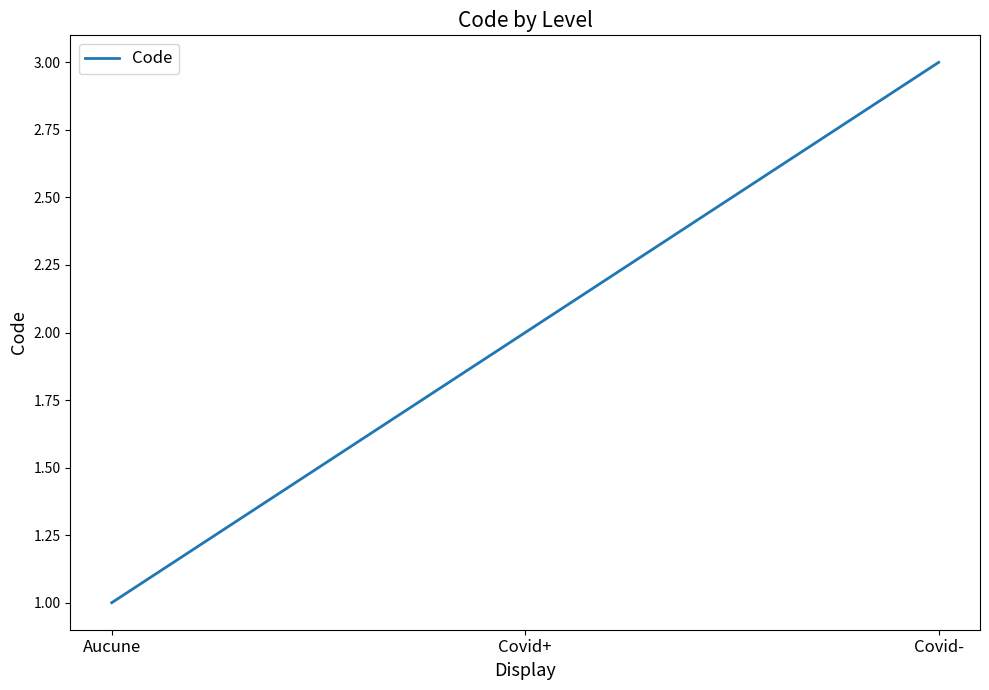

How many values are between 1 and 3?

3